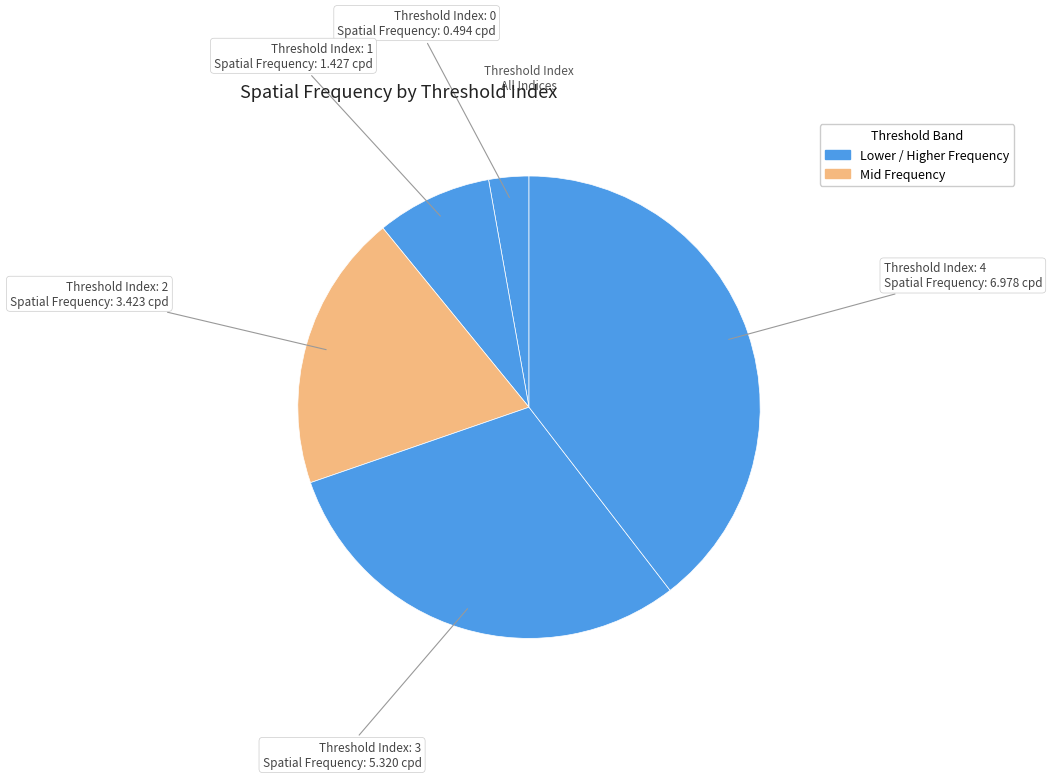

How many segments does this pie chart have?

5